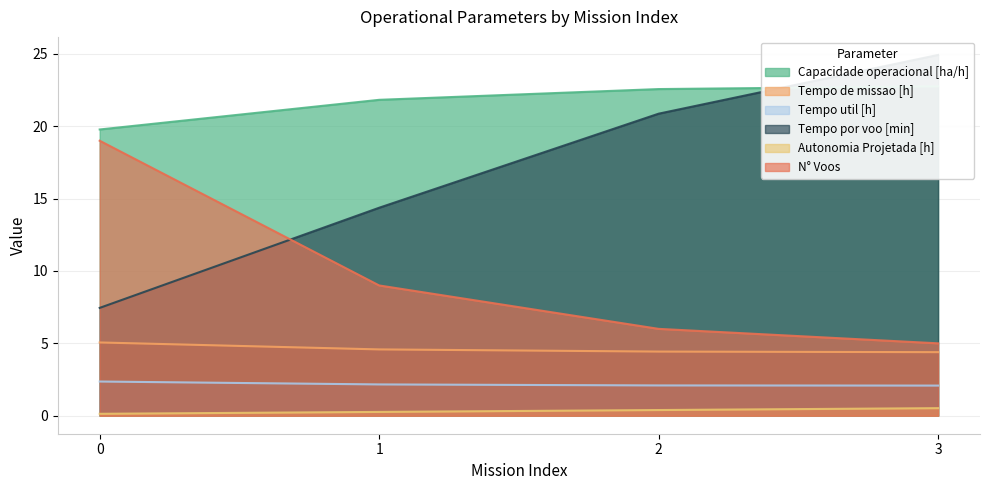

What is the total value across all series at 1?

52.2